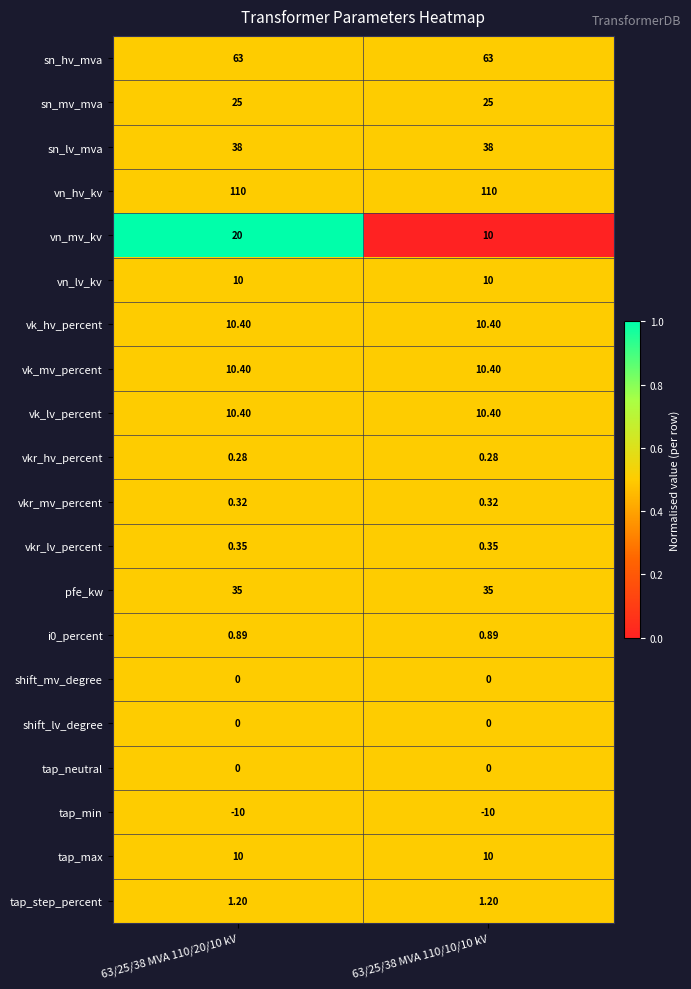

Which series has the largest range (max minus min)?

vn_mv_kv